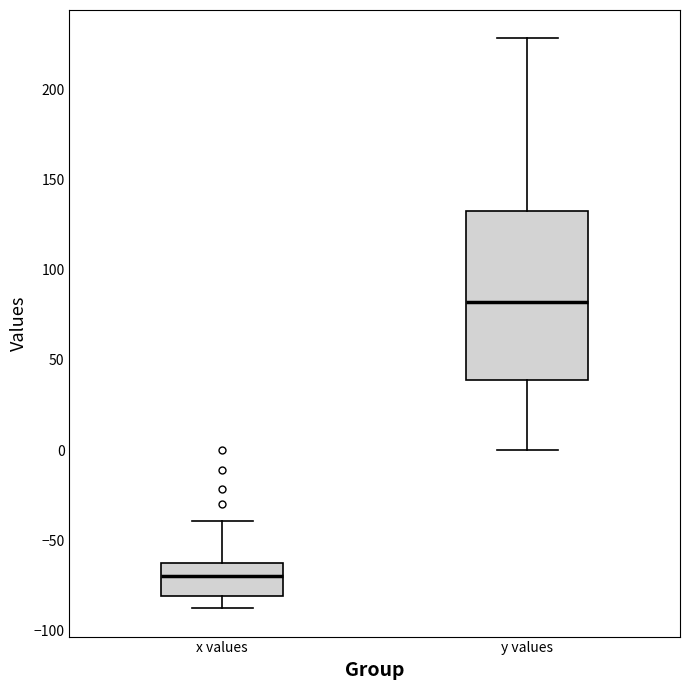

Reading left to right, transcribe this box plot: for each box, give where its median line is, the range the box spans, and where its two whiskers end, as read against the y-axis. The values are not printed on the chart, so give them approximately, as read against the axis.

x values: median -70, box -80 to -60, whiskers -90 to -40
y values: median 80, box 40 to 135, whiskers 0 to 230